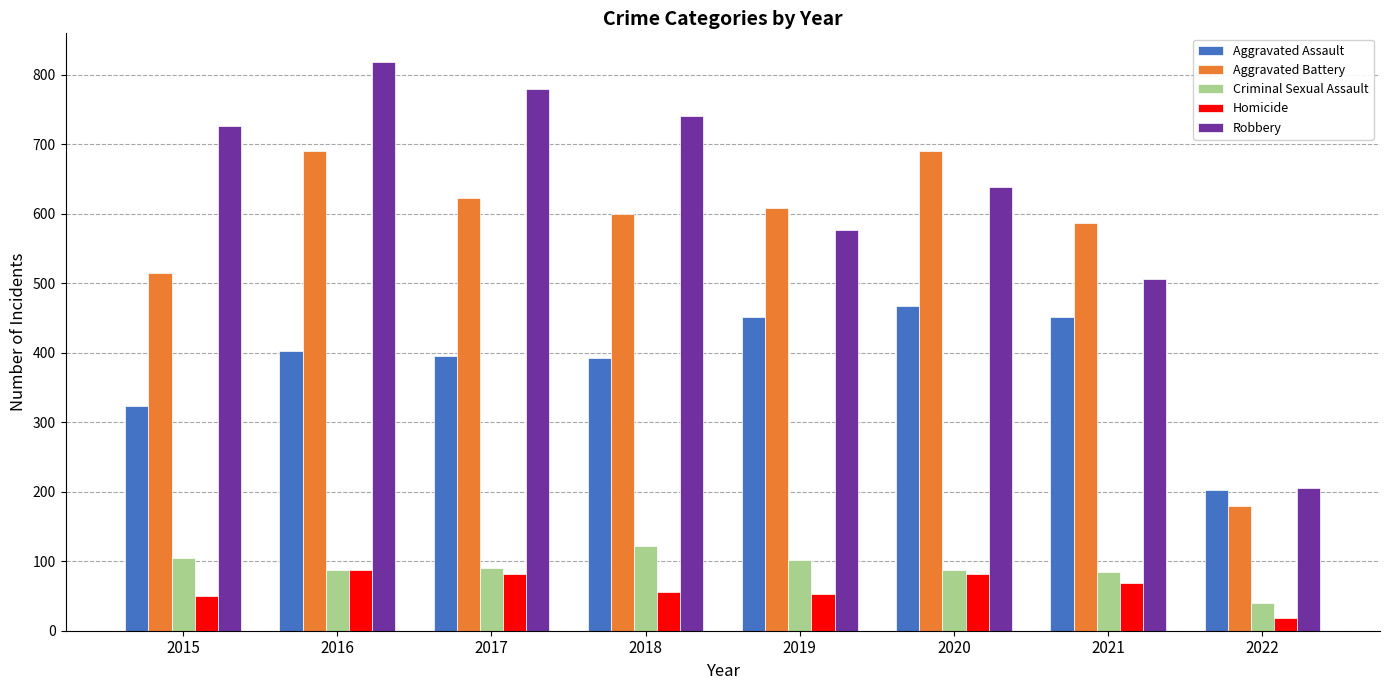

What is the difference between the highest and lowest values at 2020?

610